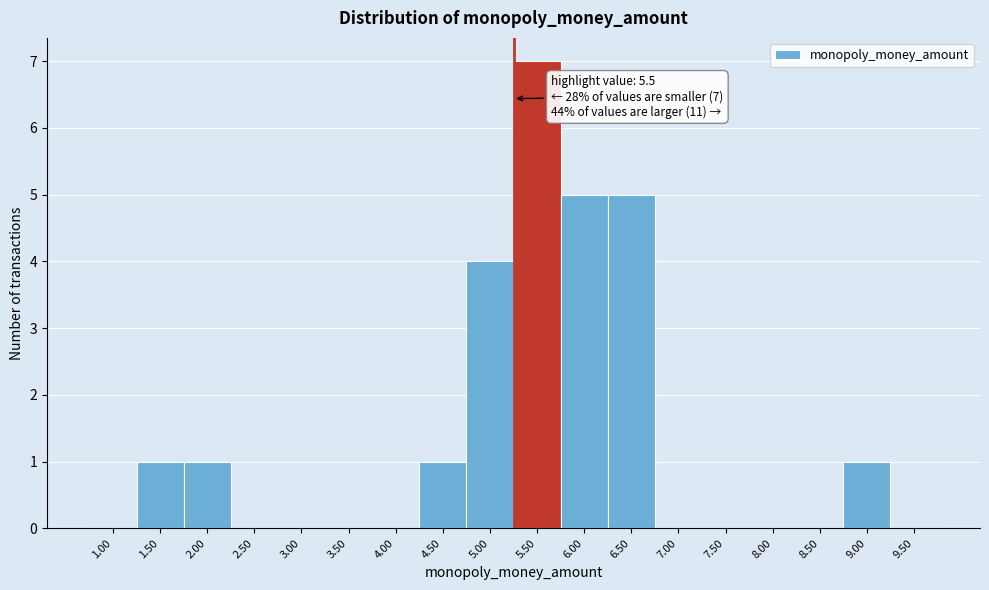

Reading left to right, transcribe all the data shown in this chart.

1.00=0	1.50=1	2.00=1	2.50=0	3.00=0	3.50=0	4.00=0	4.50=1	5.00=4	5.50=7	6.00=5	6.50=5	7.00=0	7.50=0	8.00=0	8.50=0	9.00=1	9.50=0